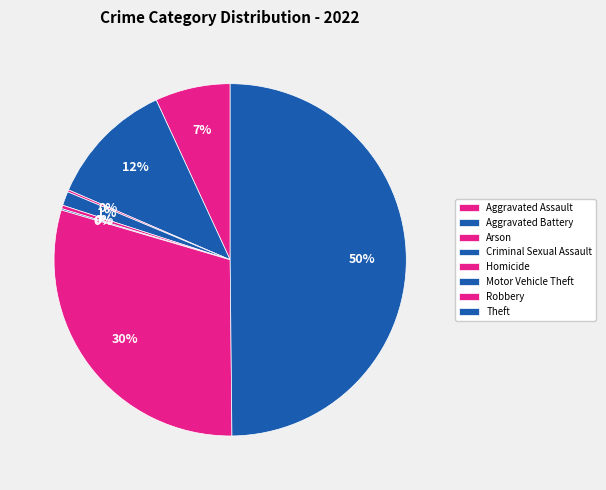

What is the smallest slice in the pie chart?

Motor Vehicle Theft